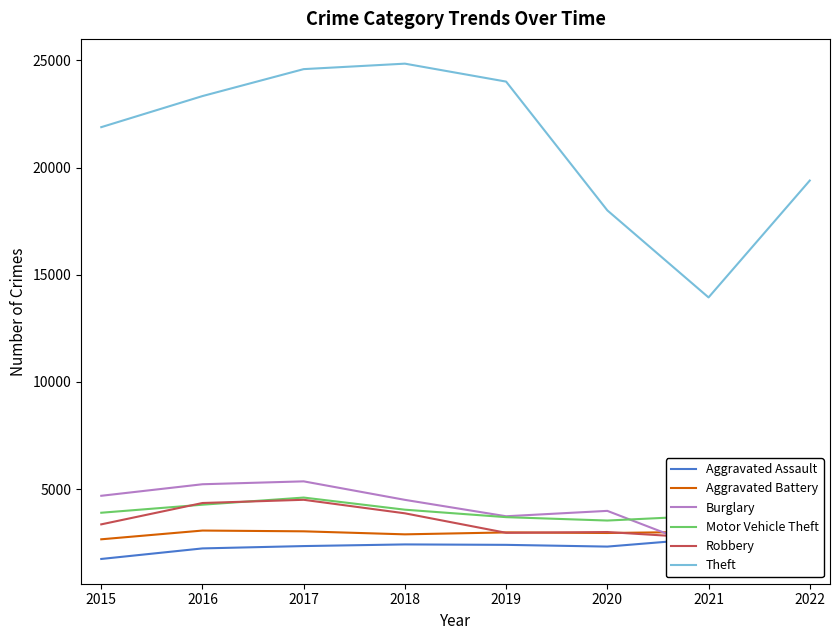

What is the maximum value for Robbery?

4500